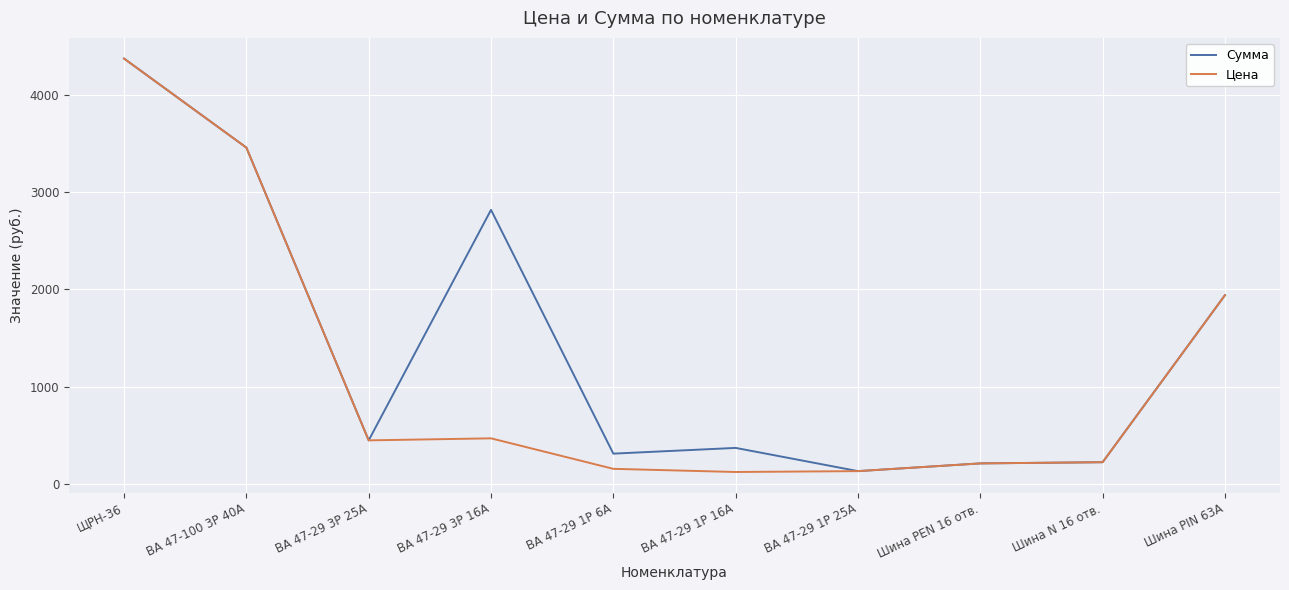

What is the difference between the highest and lowest values at ВА 47-29 1P 6А?

156.2